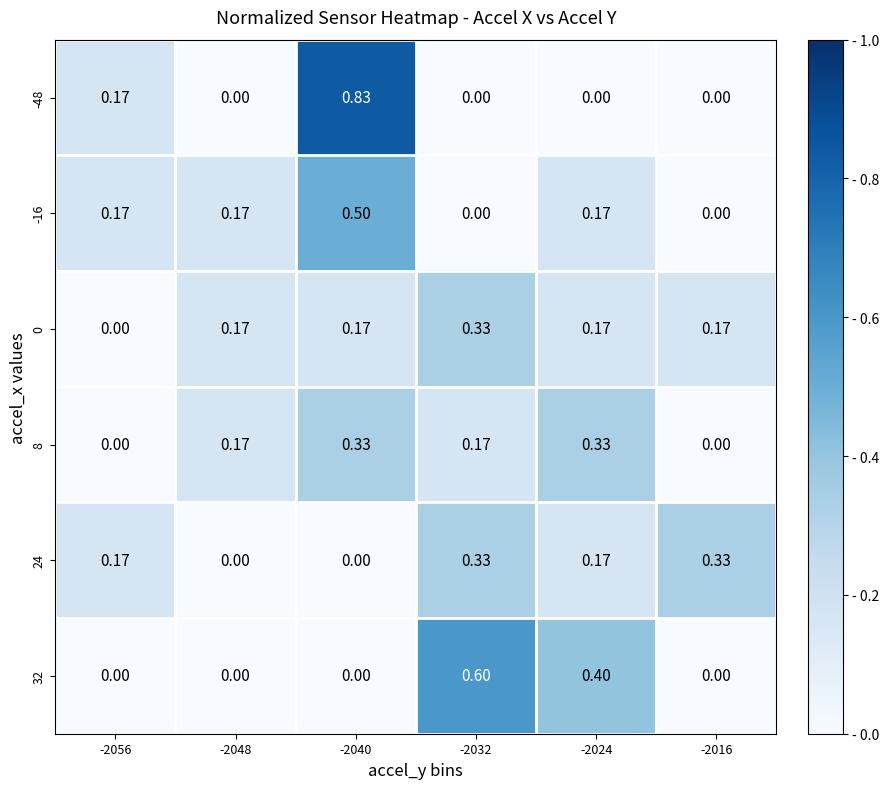

Is the value of -16 at -2048 greater than the value of 0 at -2056?

Yes